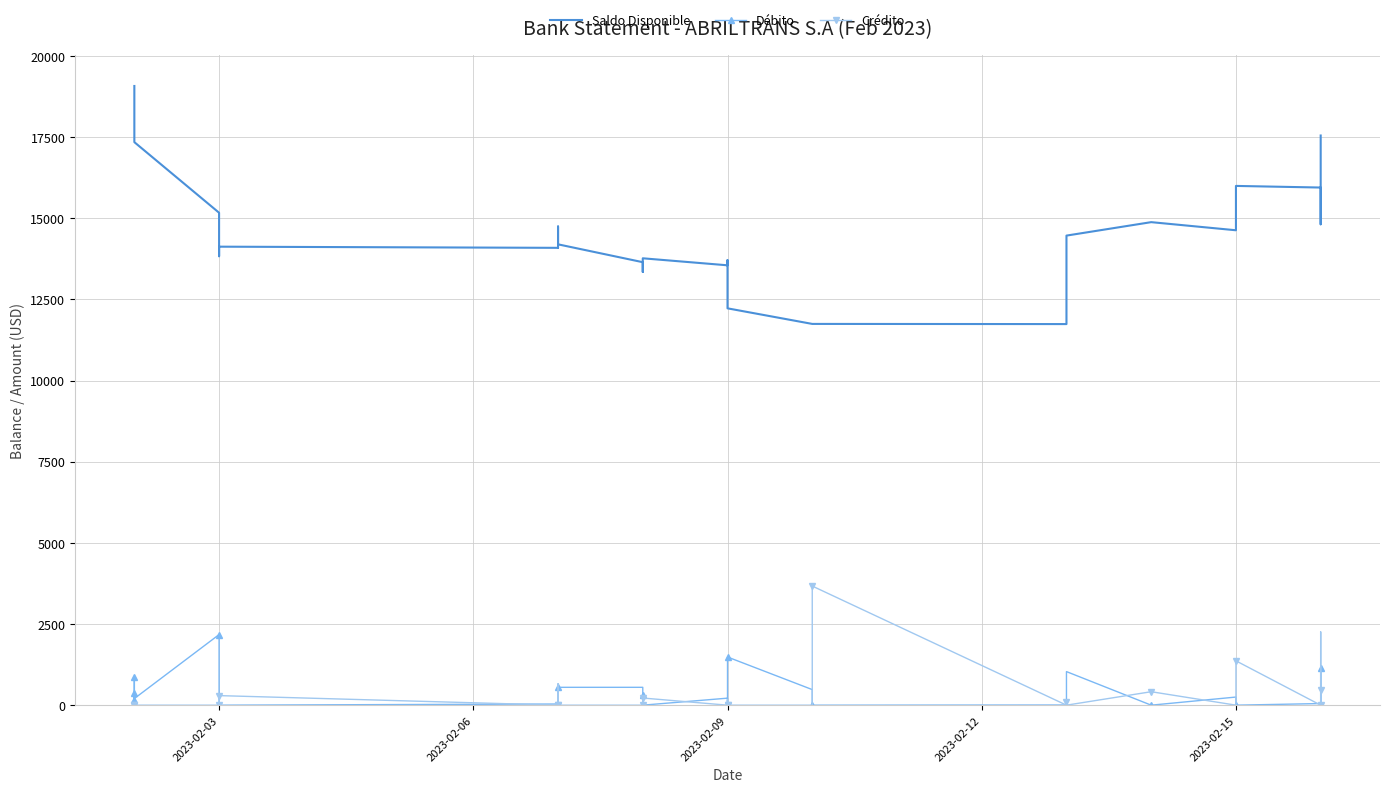

What position from the left is 7?

8